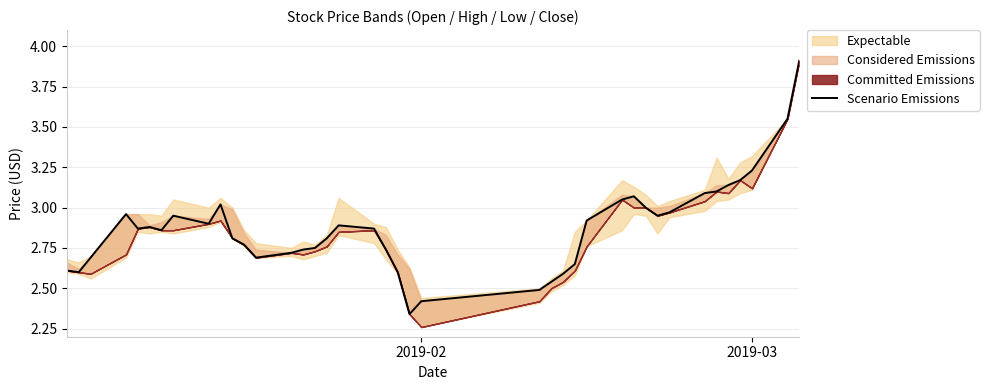

What is the minimum value shown in the chart?

2.3